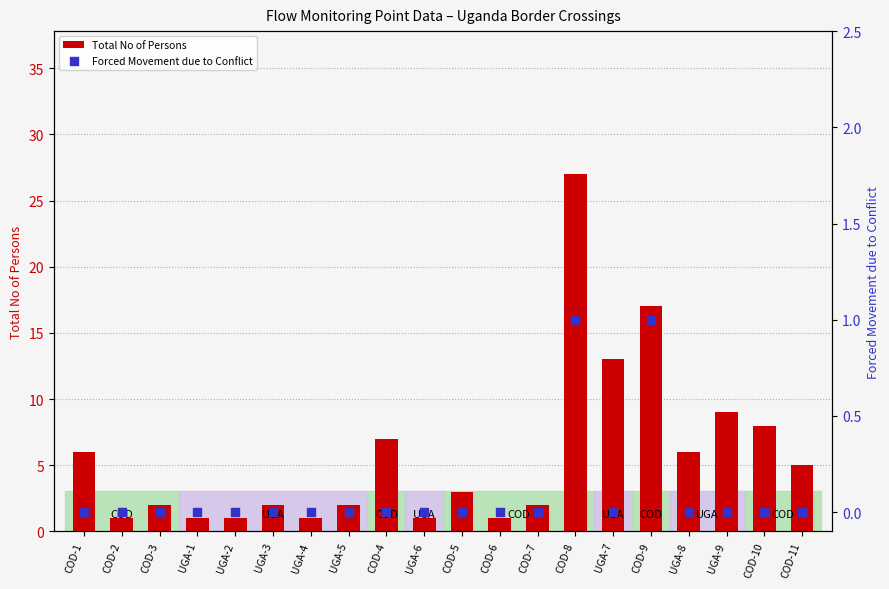

Which series contains the highest Y value?

Total No of Persons